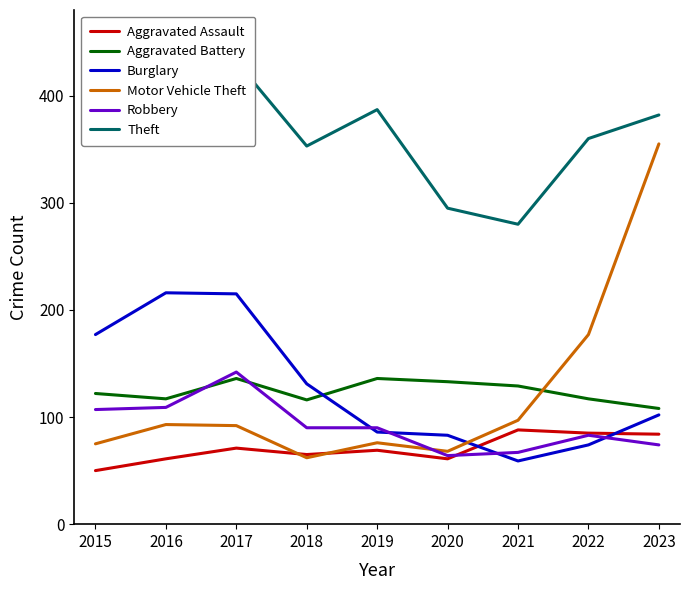

How many lines are shown in the chart?

6